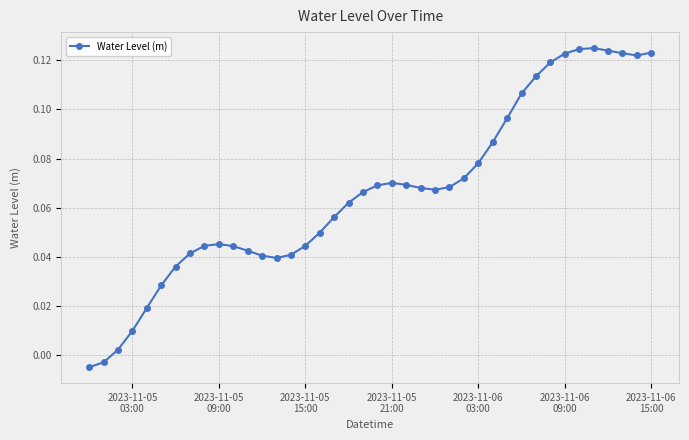

True or false: the data has more than 2 interior local peaks.

True